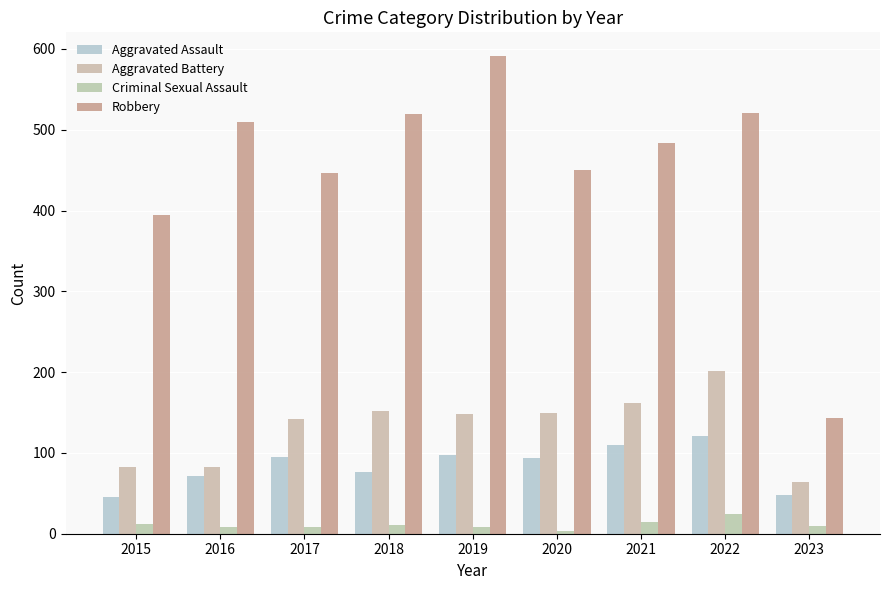

Rank the series at 2017 from lowest to highest value.

Criminal Sexual Assault, Aggravated Assault, Aggravated Battery, Robbery